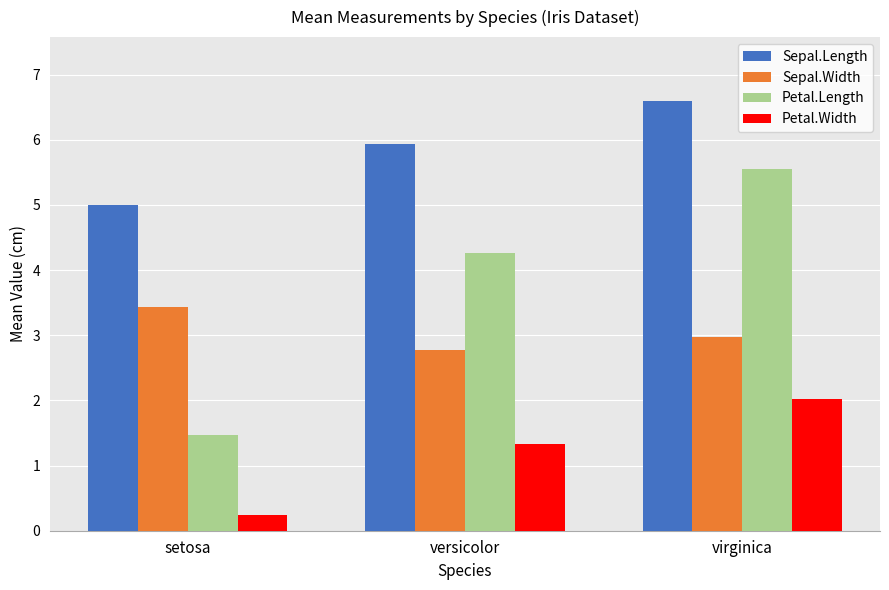

The Sepal.Length series shows 5.0 at setosa. True or false?

True